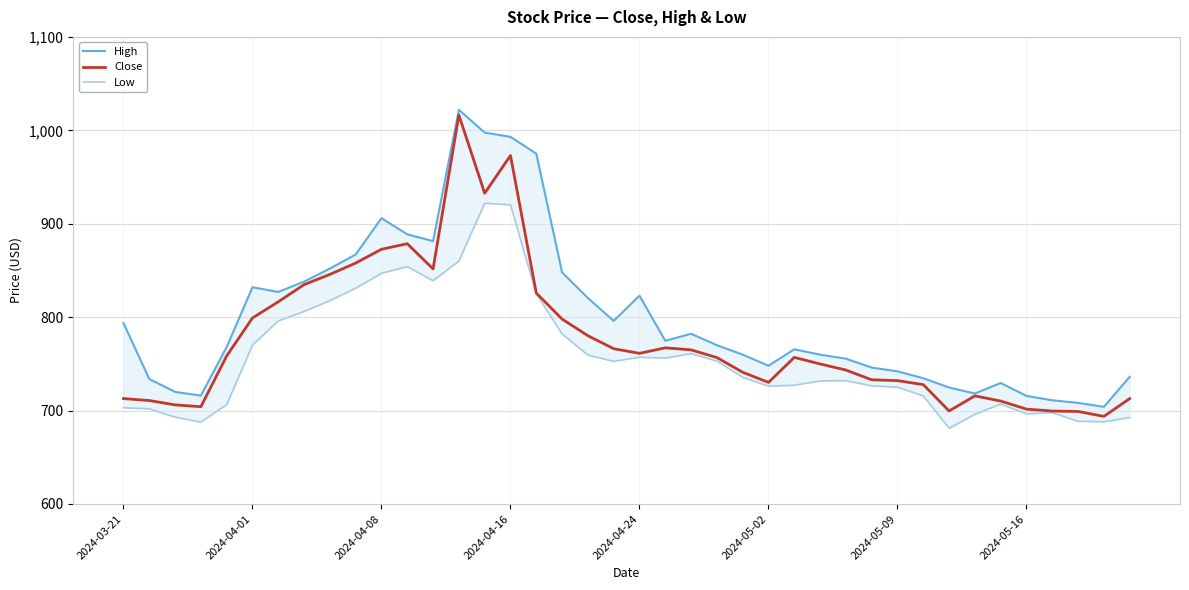

Is it true that Low equals 1196.9 at 24?

False